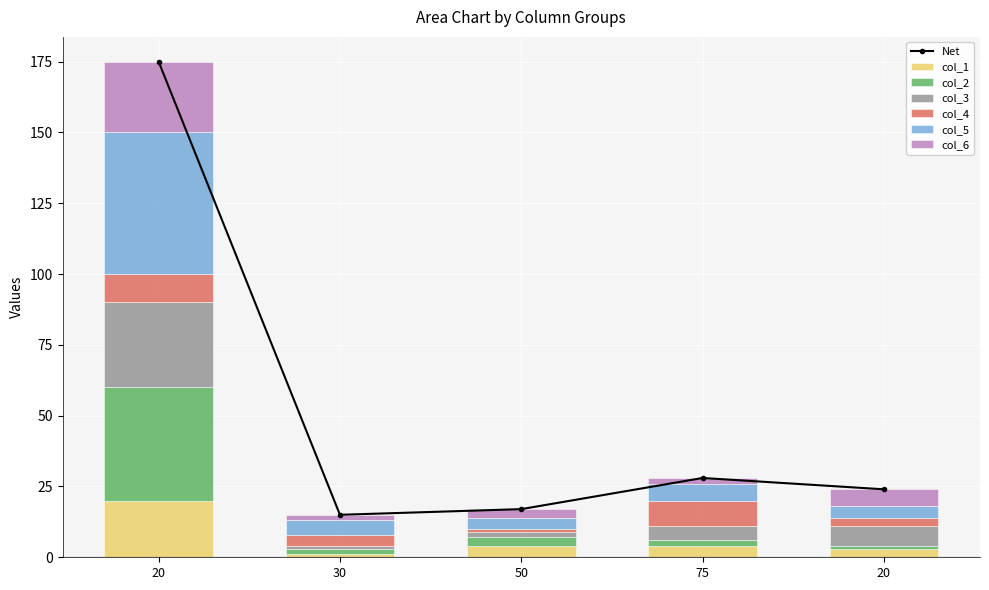

Which series has the largest range (max minus min)?

col_5